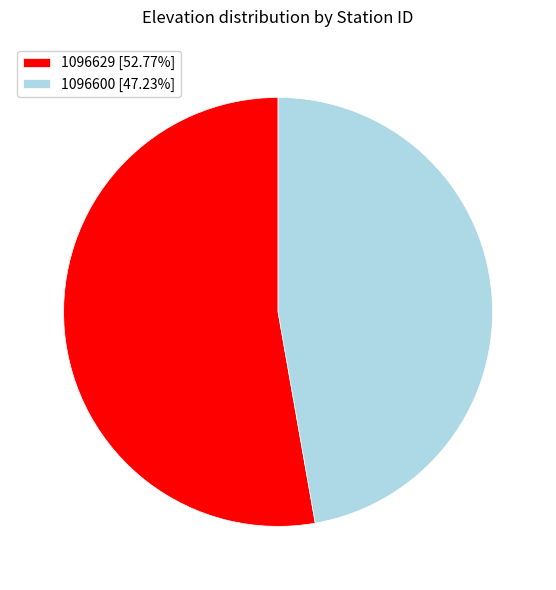

Combined, do 1096629 [52.77%] and 1096600 [47.23%] account for over 50%?

Yes